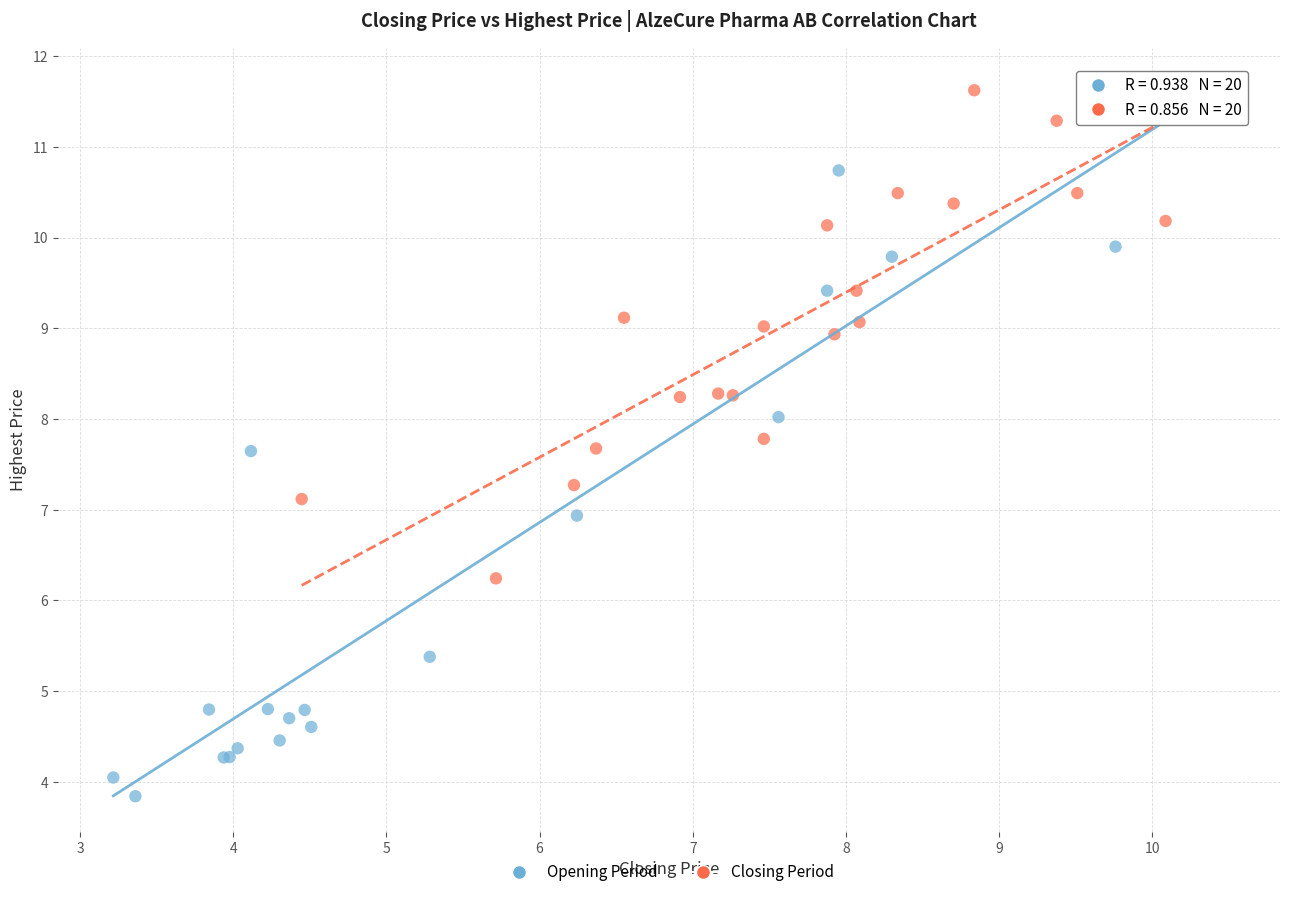

Which series has the largest Y range (max minus min)?

Opening Period